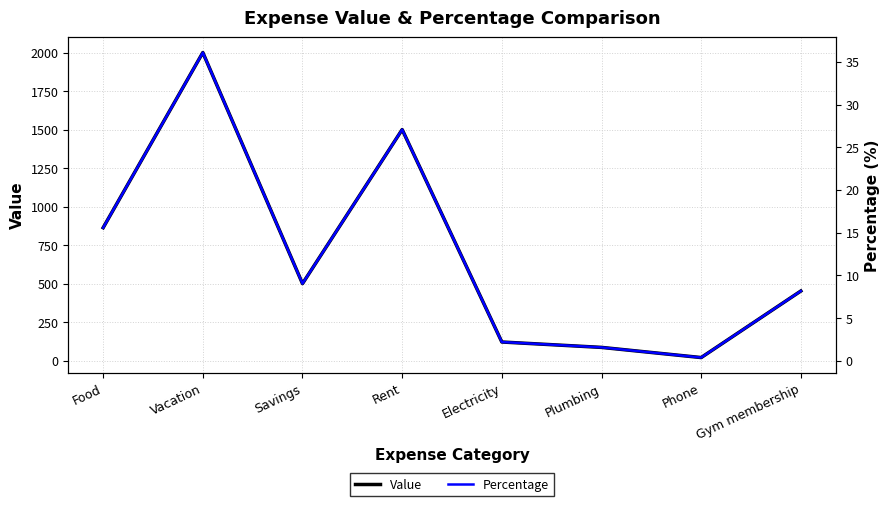

What is the difference between the maximum and minimum values in the Value series?

1980